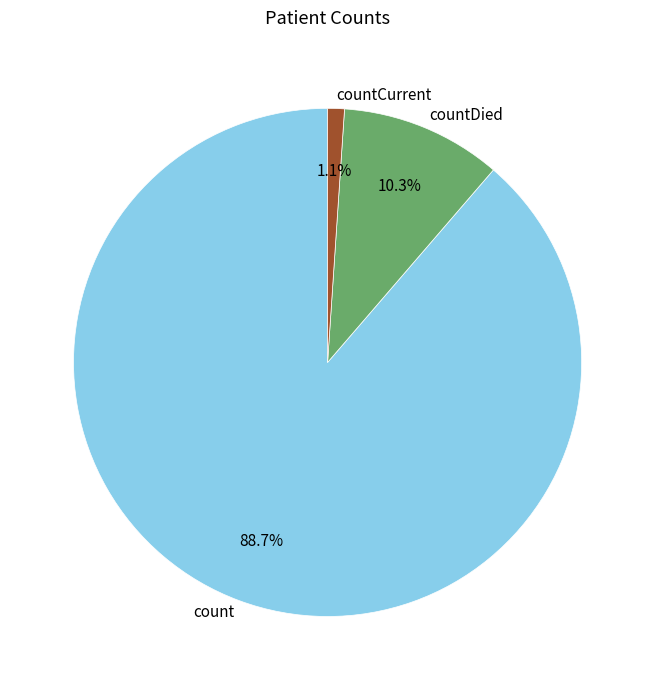

What portion of the pie excludes countCurrent?

98.9%